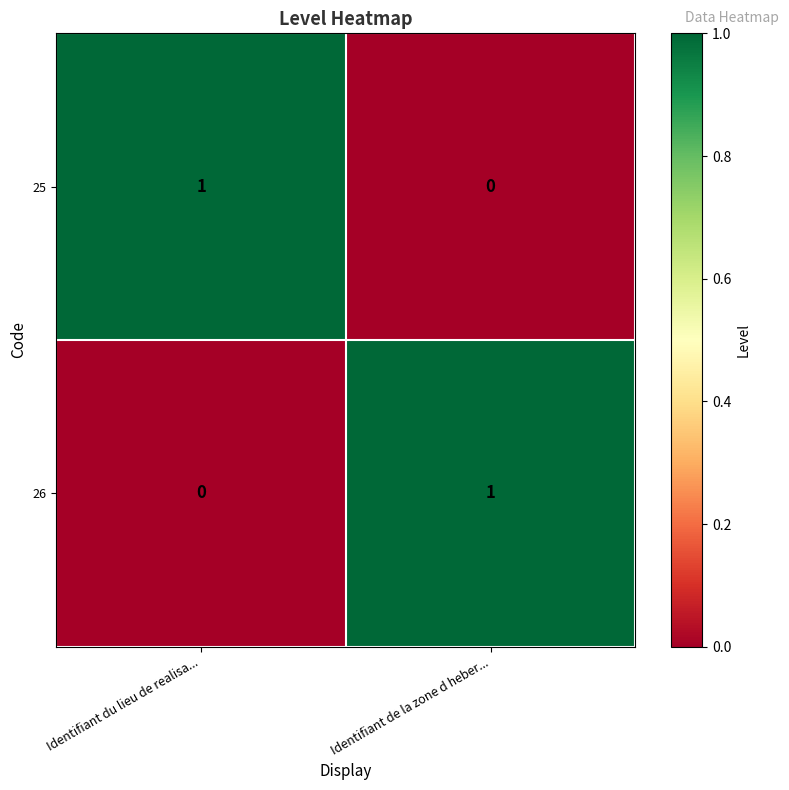

Rank the series at Identifiant du lieu de realisa... from highest to lowest value.

25, 26